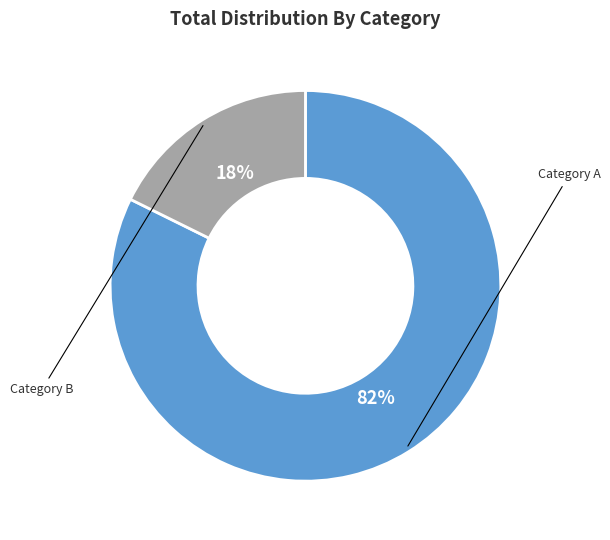

To the nearest percent, what is the average slice percentage?

50%